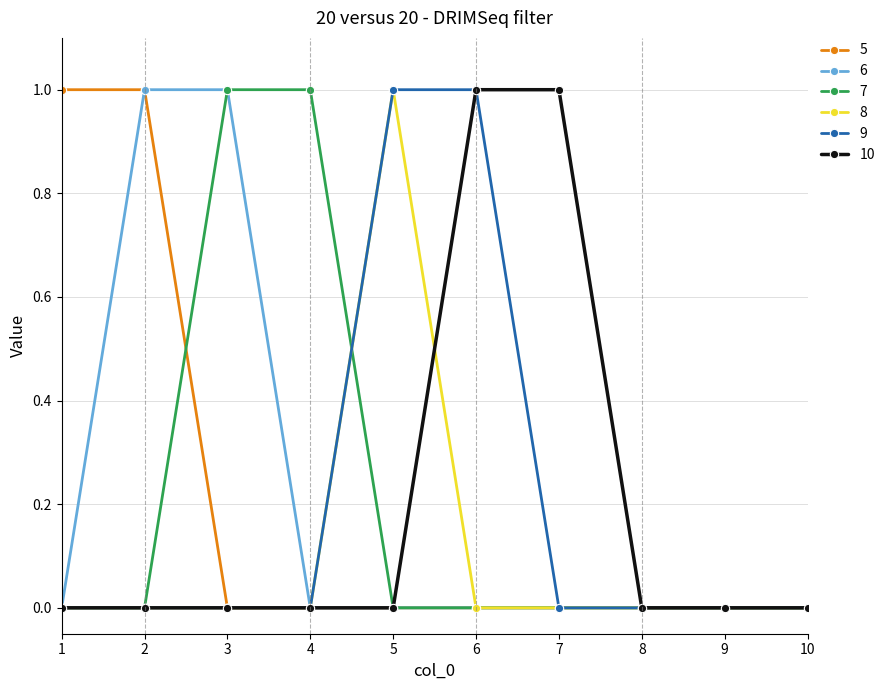

How many series are shown in this chart?

6